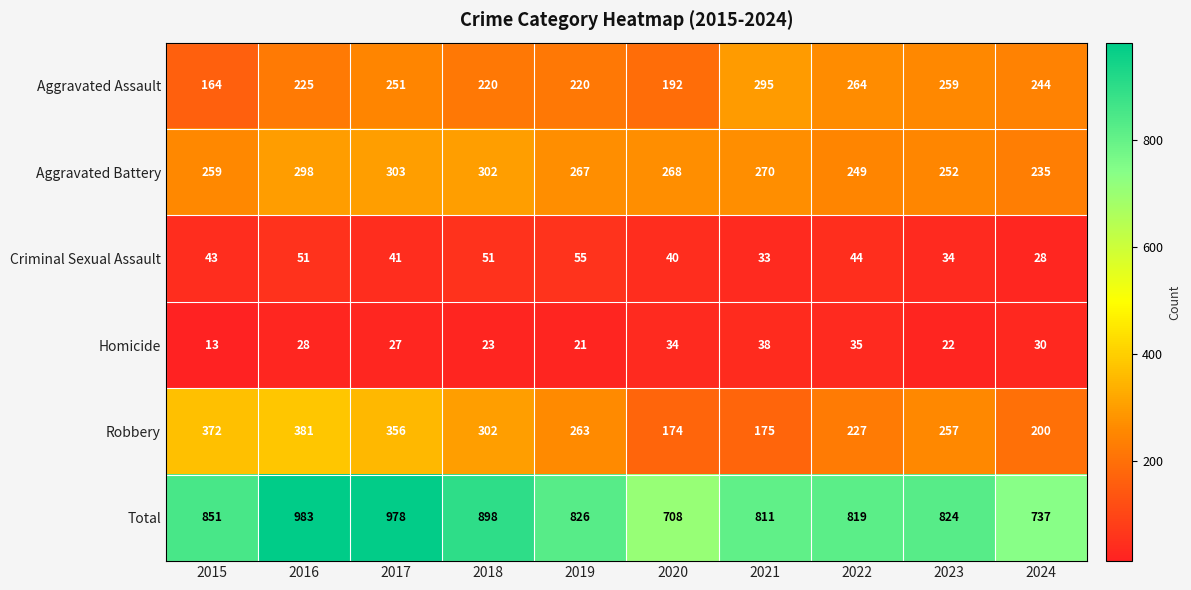

What is the difference between the maximum and second lowest values in the Criminal Sexual Assault series?

22